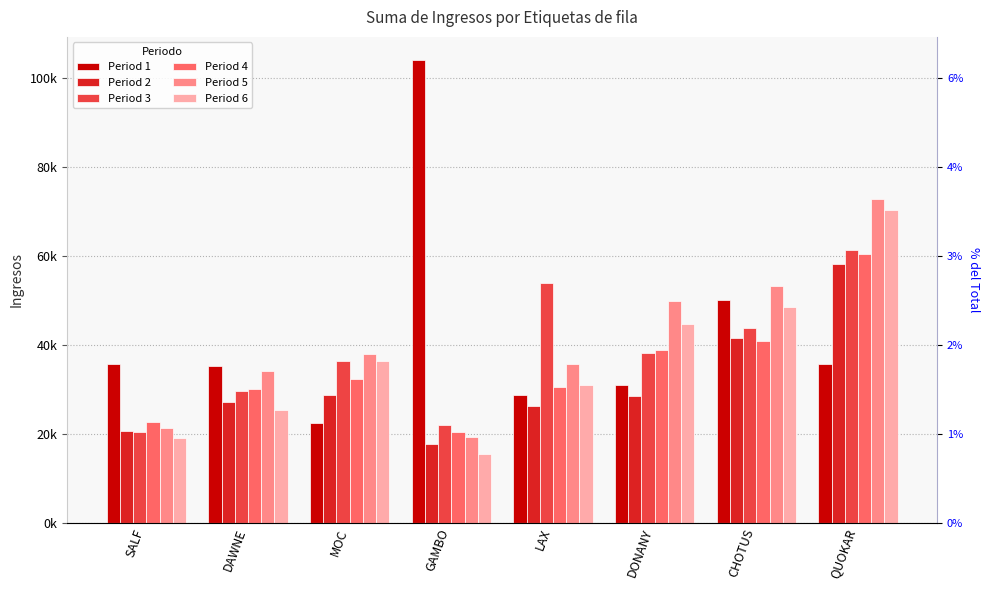

At how many categories does at least one series exceed 42032?

5